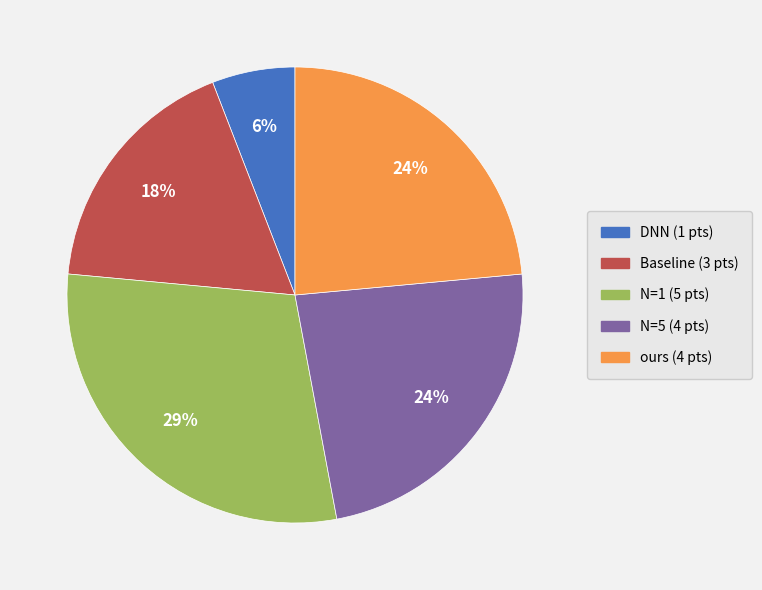

How many segments does this pie chart have?

5